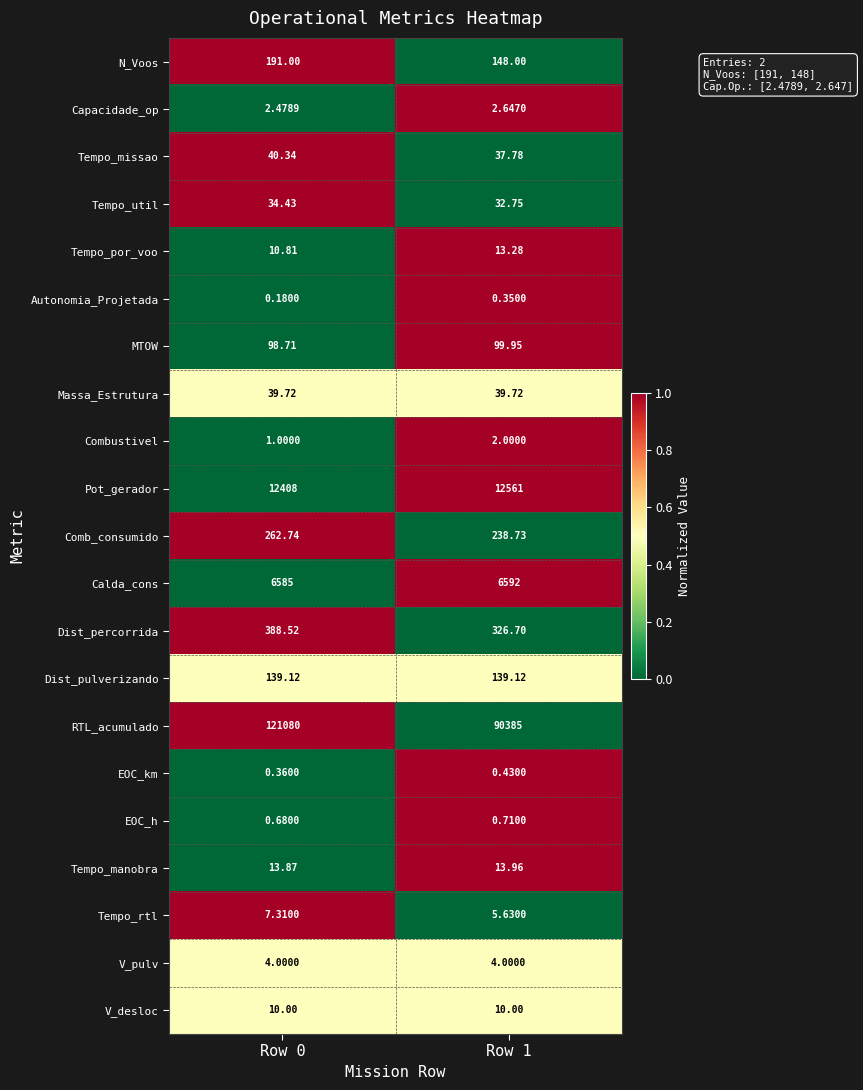

What is the spread (max minus min) of values at Row 0?

121079.8